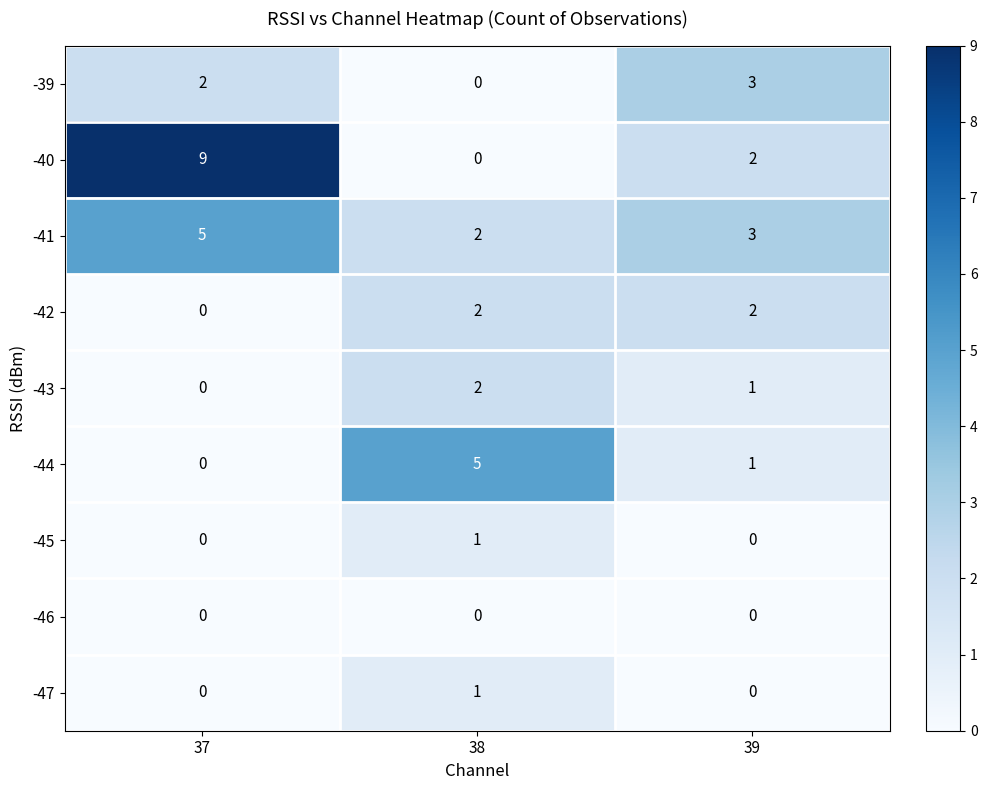

Read the -44 value at 38.

5